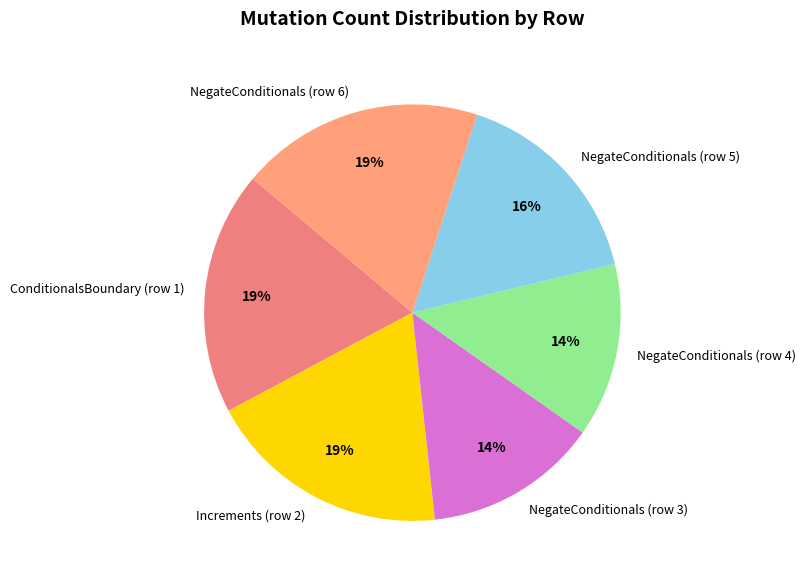

Count the number of slices in the pie.

6